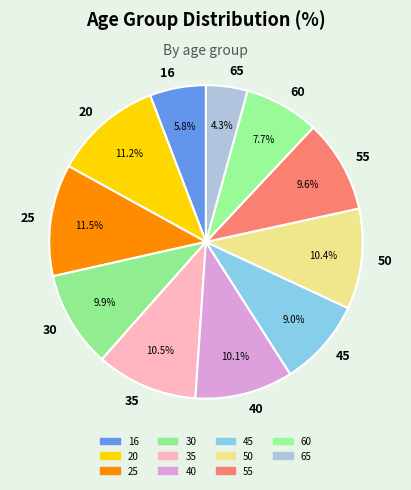

Which has a higher value, 60 or 65?

60